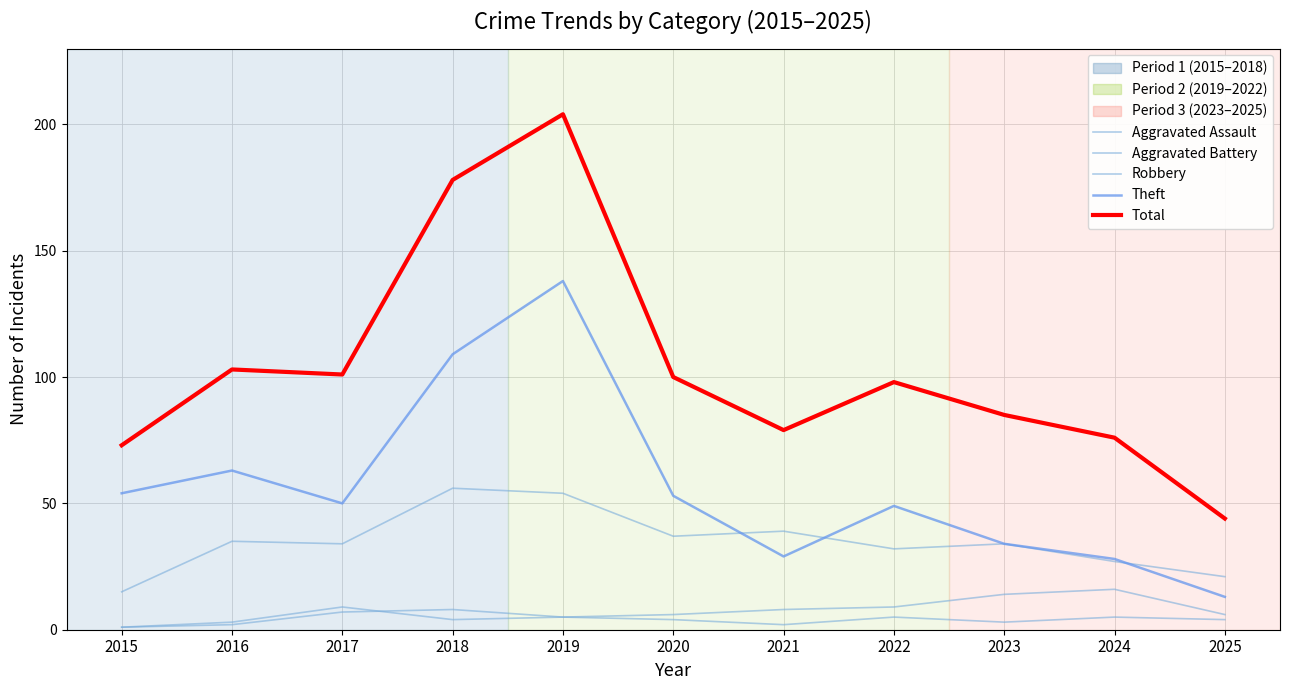

At which category is the sum across all series the highest?

2019